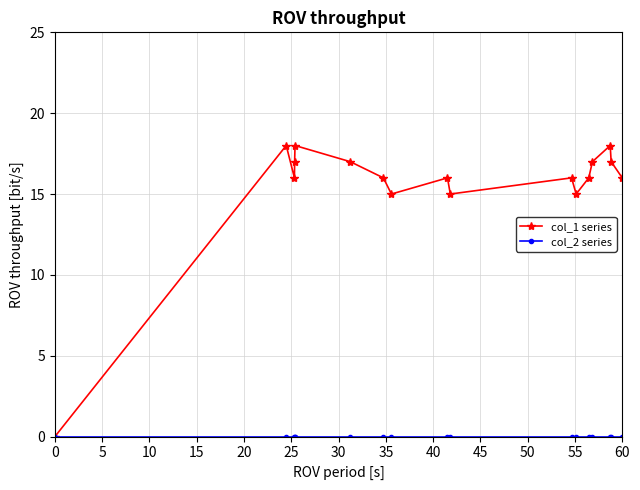

What is the maximum value shown in the chart?

18